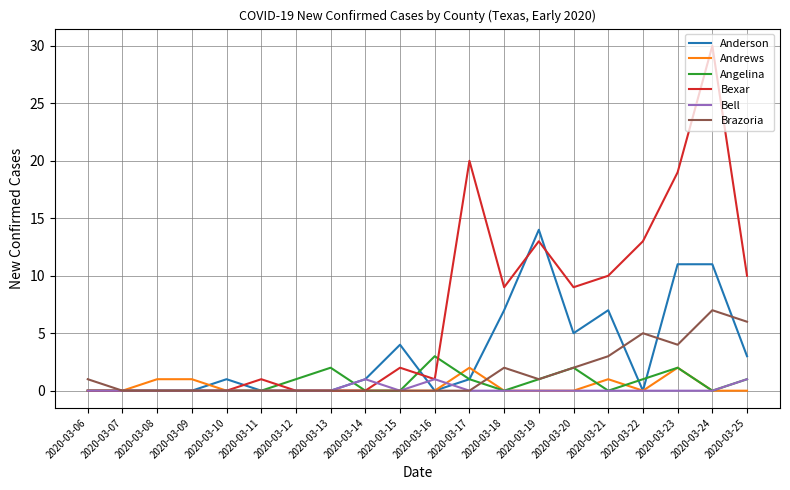

At which category is the sum across all series the highest?

2020-03-24